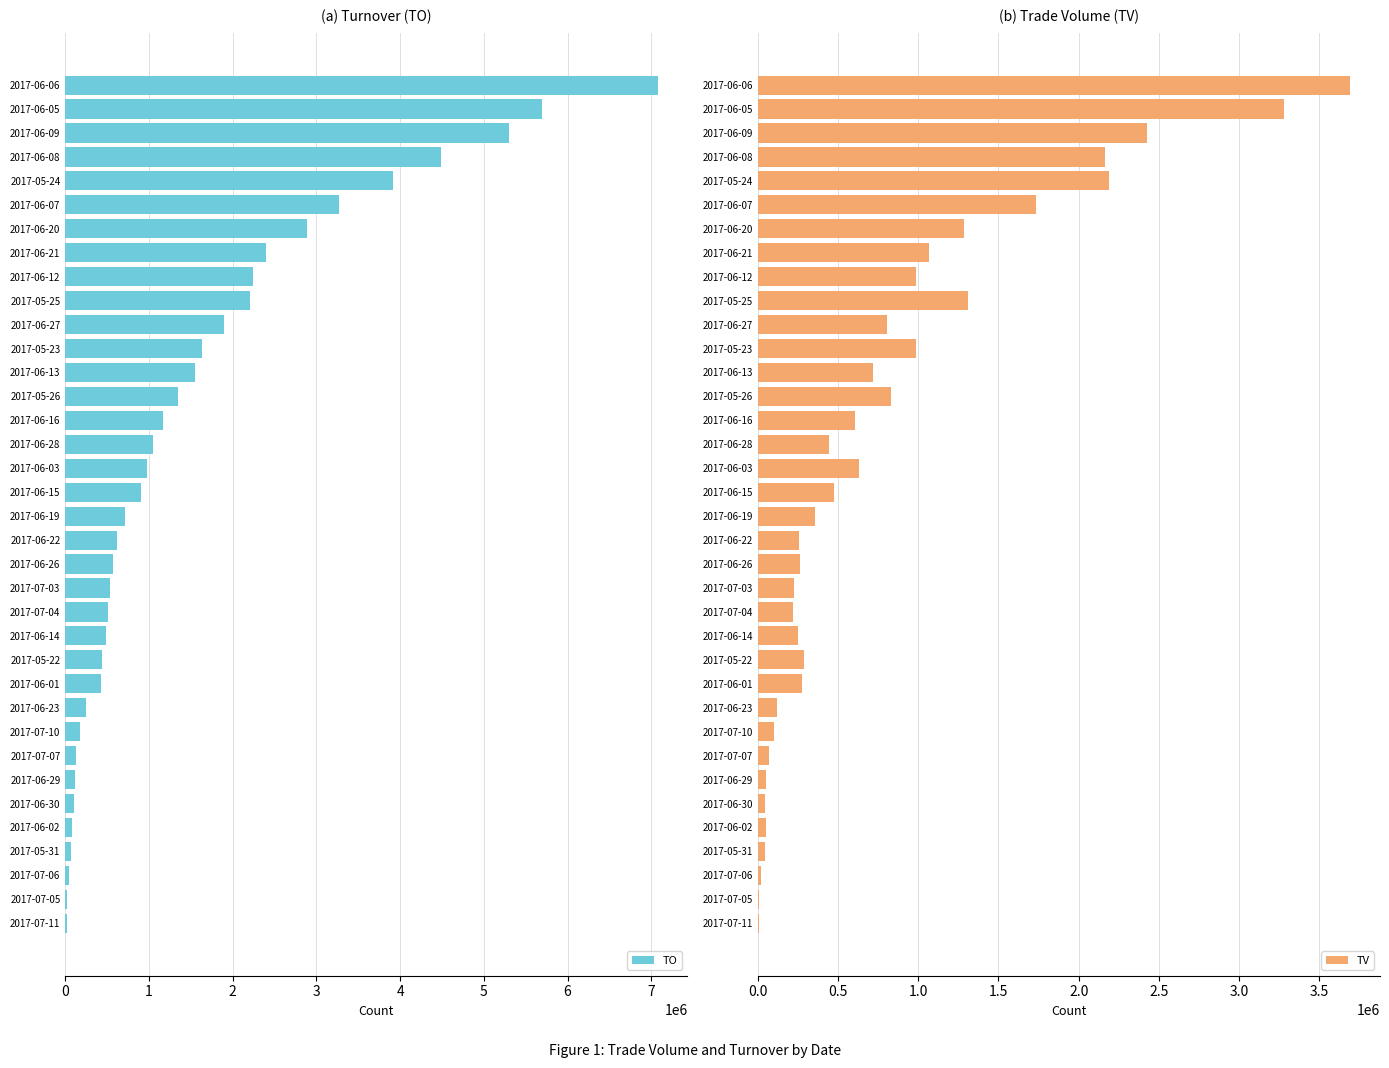

True or false: TO has a value of 441450 at 2017-05-22.

True